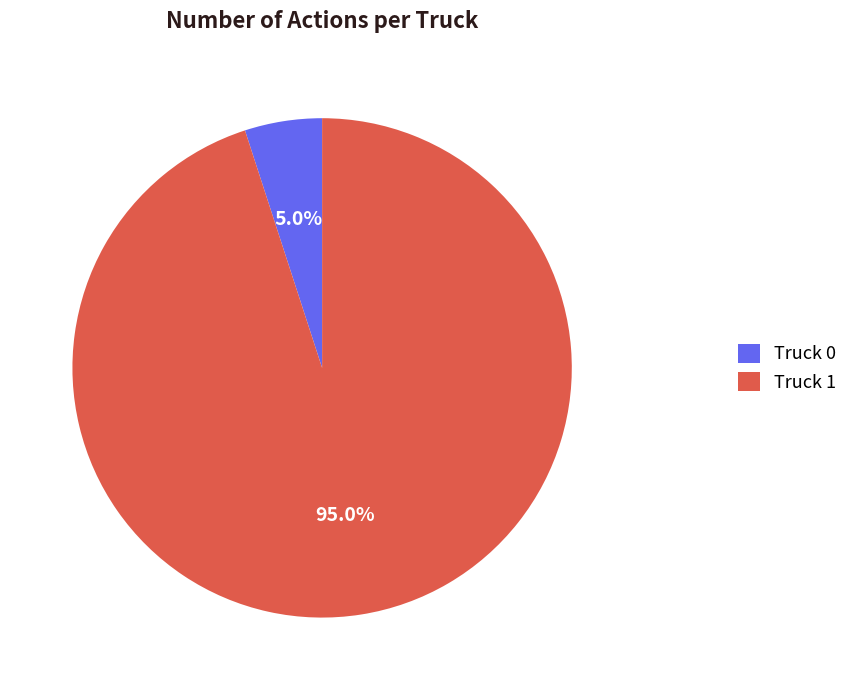

Approximately how many times larger is the value at Truck 1 compared to Truck 0?

19.0